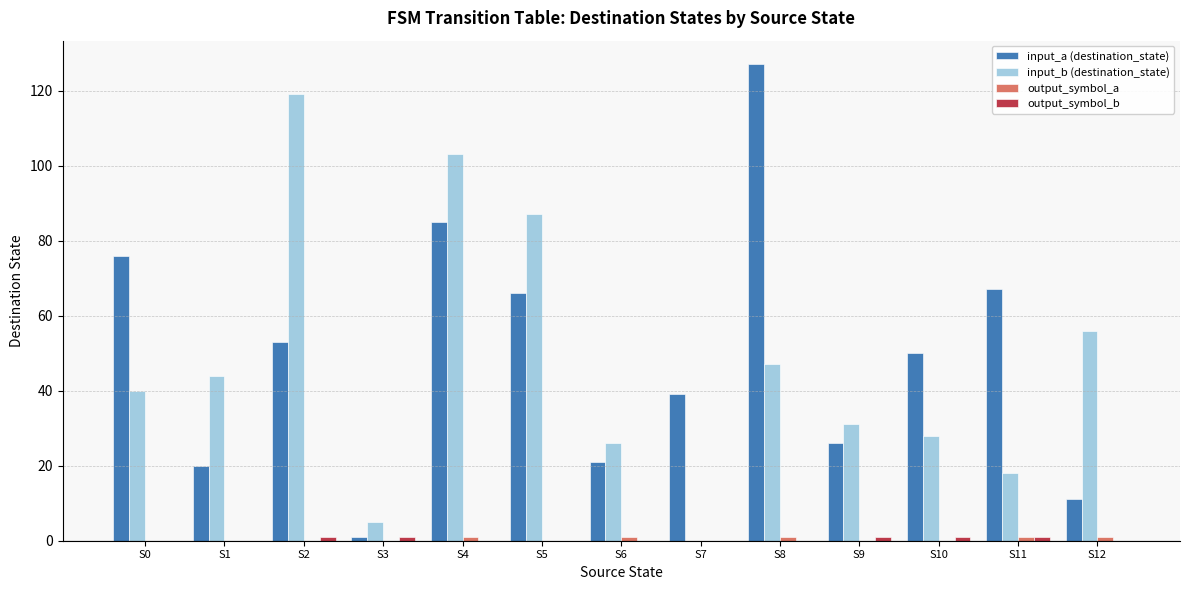

Count the number of data series in this chart.

4